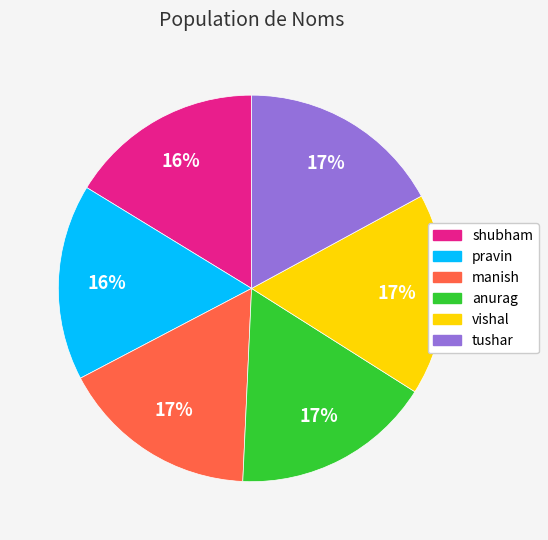

Count the number of slices in the pie.

6